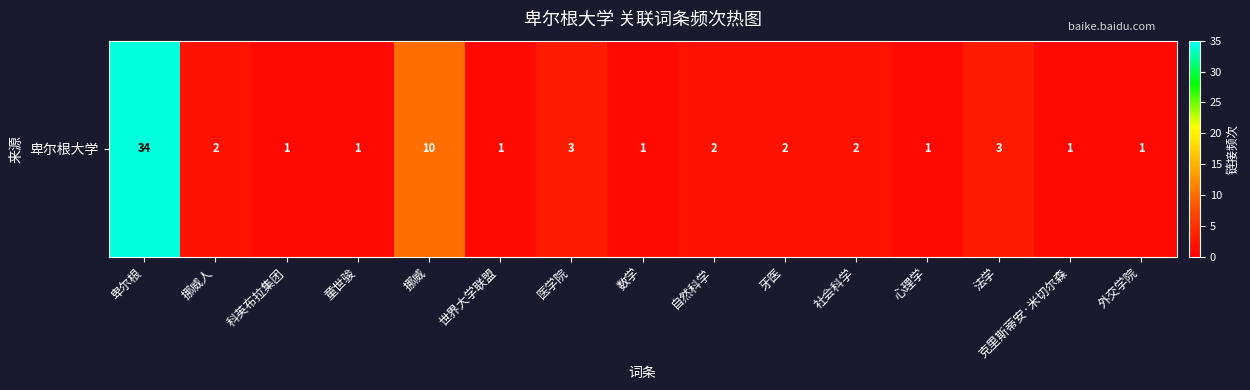

The value at 科英布拉集团 is 1. True or false?

False